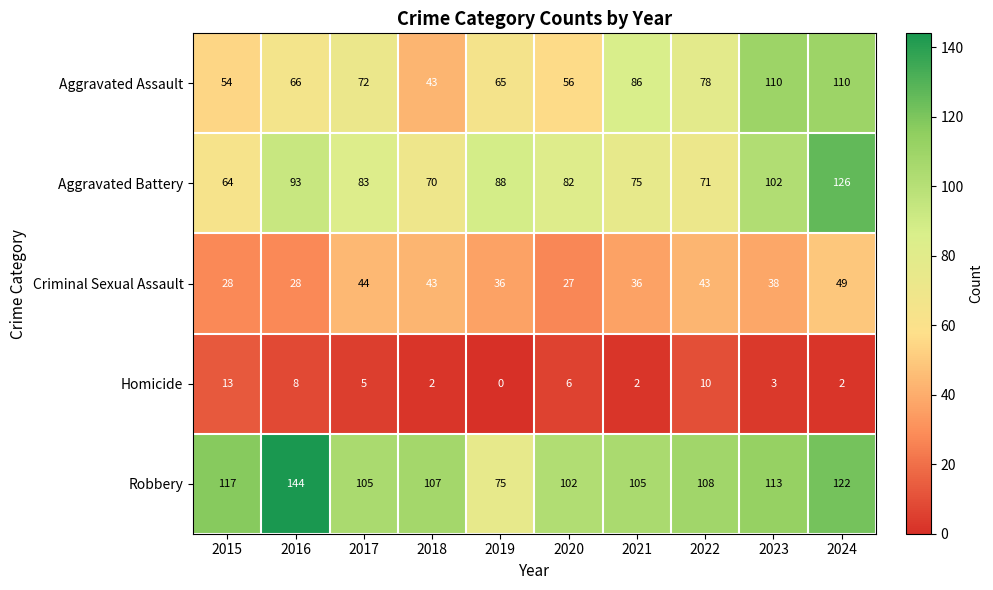

Read the Criminal Sexual Assault value at 2016.

28